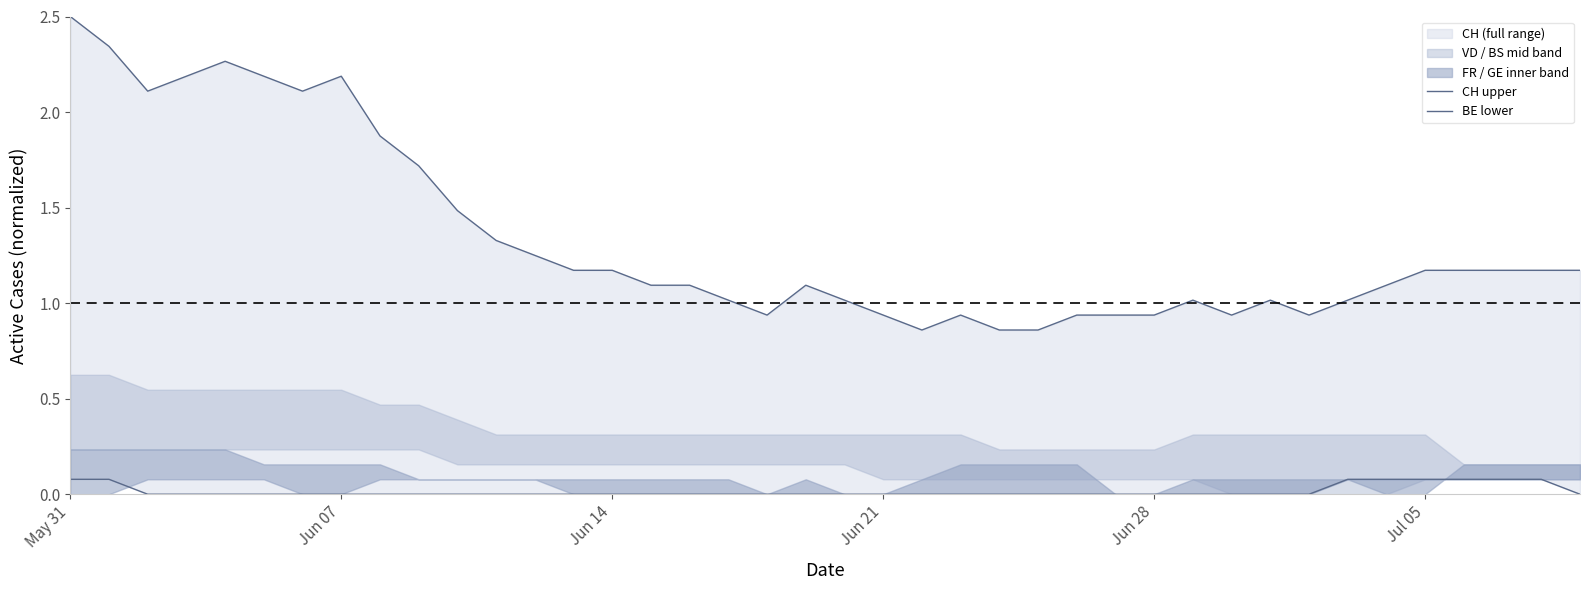

How many values in the CH upper series are below 1?

11